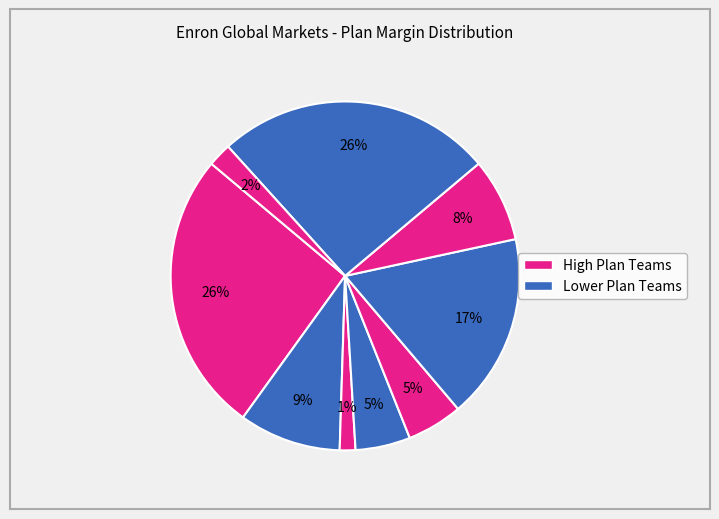

How many slices are in this pie chart?

9